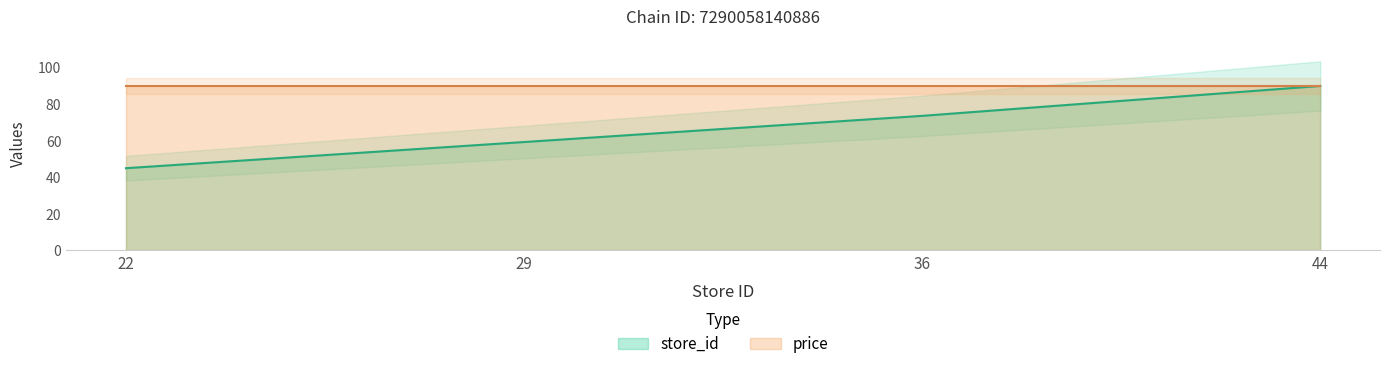

Rank the categories by value from highest to lowest.

44, 36, 29, 22